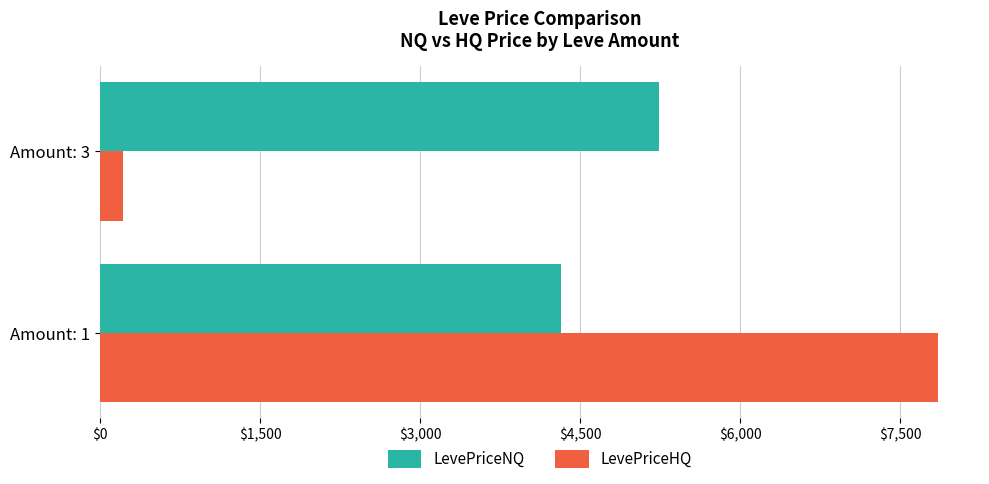

At how many categories does at least one series exceed 1333?

2